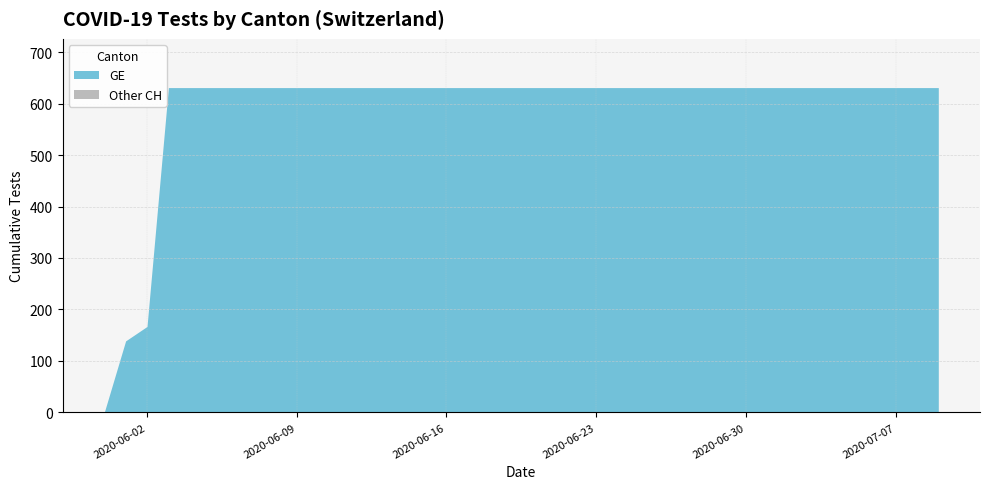

Read the GE value at 2020-06-23, to the nearest 50.

650